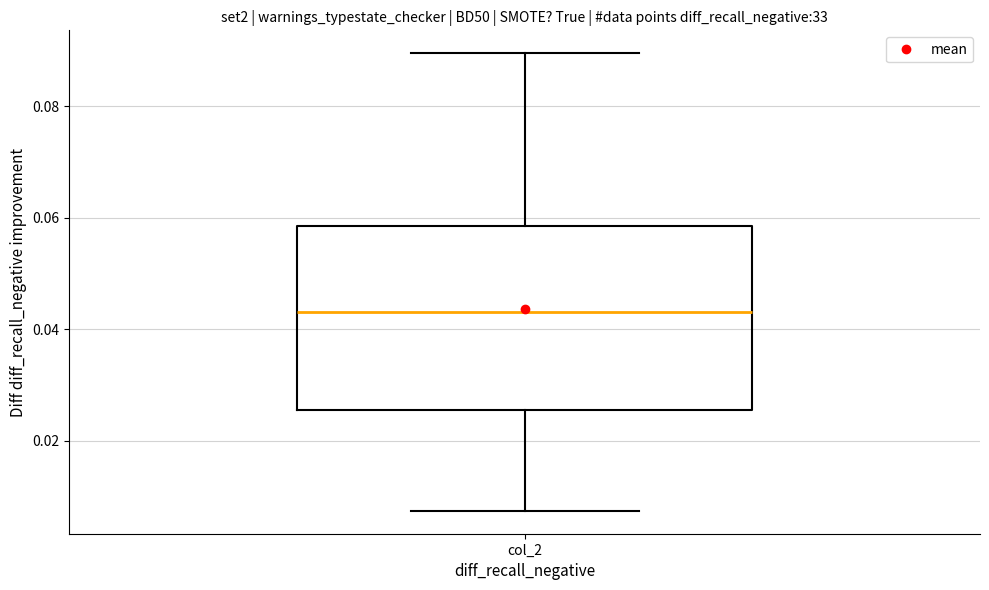

Transcribe this box plot: give where the median line is, the range the box spans, and where the two whiskers end, as read against the y-axis. The values are not printed on the chart, so give them approximately, as read against the axis.

median 0.044, box 0.026 to 0.058, whiskers 0.008 to 0.090